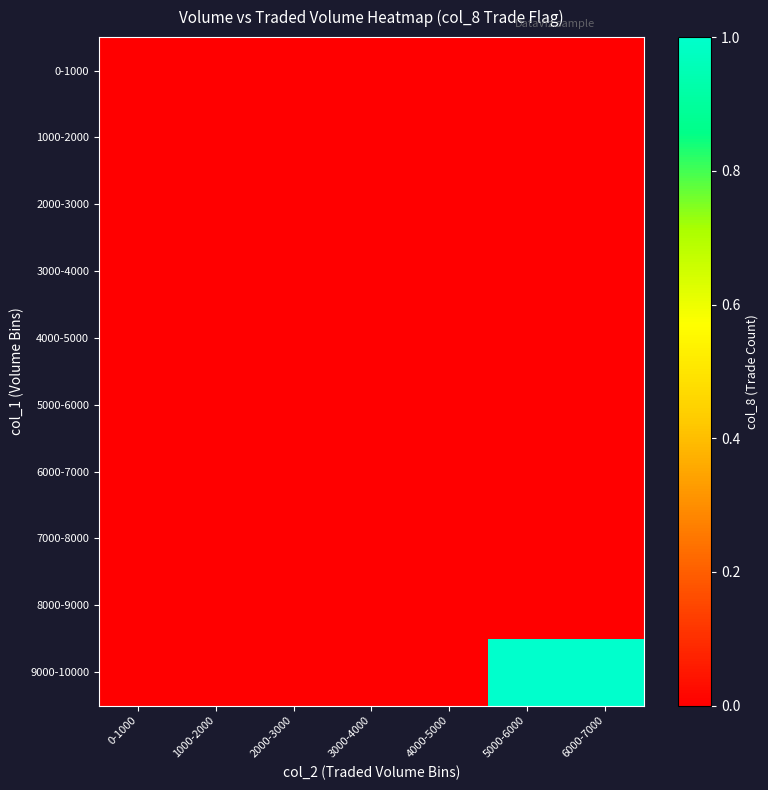

Reading left to right, list all the values displayed in this chart.

0-1000: 0-1000=0	1000-2000=0	2000-3000=0	3000-4000=0	4000-5000=0	5000-6000=0	6000-7000=0
1000-2000: 0-1000=0	1000-2000=0	2000-3000=0	3000-4000=0	4000-5000=0	5000-6000=0	6000-7000=0
2000-3000: 0-1000=0	1000-2000=0	2000-3000=0	3000-4000=0	4000-5000=0	5000-6000=0	6000-7000=0
3000-4000: 0-1000=0	1000-2000=0	2000-3000=0	3000-4000=0	4000-5000=0	5000-6000=0	6000-7000=0
4000-5000: 0-1000=0	1000-2000=0	2000-3000=0	3000-4000=0	4000-5000=0	5000-6000=0	6000-7000=0
5000-6000: 0-1000=0	1000-2000=0	2000-3000=0	3000-4000=0	4000-5000=0	5000-6000=0	6000-7000=0
6000-7000: 0-1000=0	1000-2000=0	2000-3000=0	3000-4000=0	4000-5000=0	5000-6000=0	6000-7000=0
7000-8000: 0-1000=0	1000-2000=0	2000-3000=0	3000-4000=0	4000-5000=0	5000-6000=0	6000-7000=0
8000-9000: 0-1000=0	1000-2000=0	2000-3000=0	3000-4000=0	4000-5000=0	5000-6000=0	6000-7000=0
9000-10000: 0-1000=0	1000-2000=0	2000-3000=0	3000-4000=0	4000-5000=0	5000-6000=1	6000-7000=1